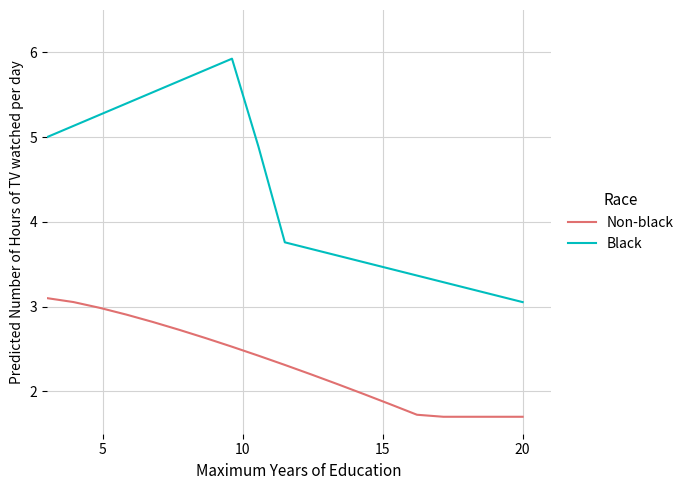

Which series has the largest range (max minus min)?

Black